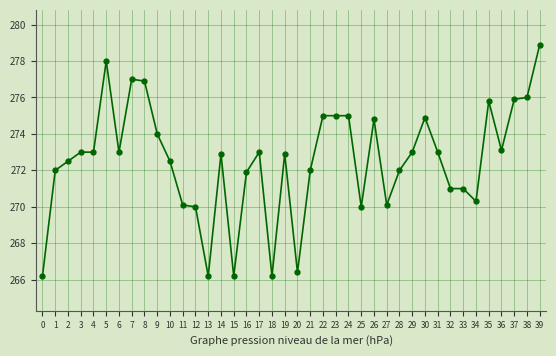

What is the difference between the maximum and second lowest values?

12.7